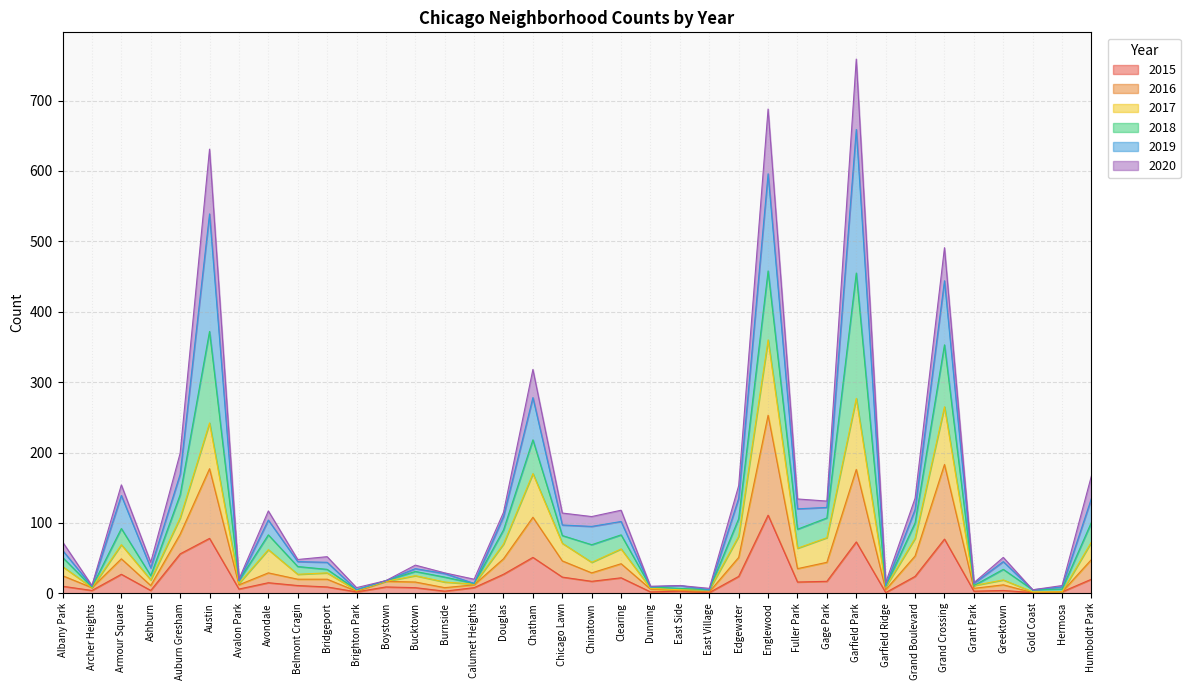

What is the total value across all series at Humboldt Park?

167